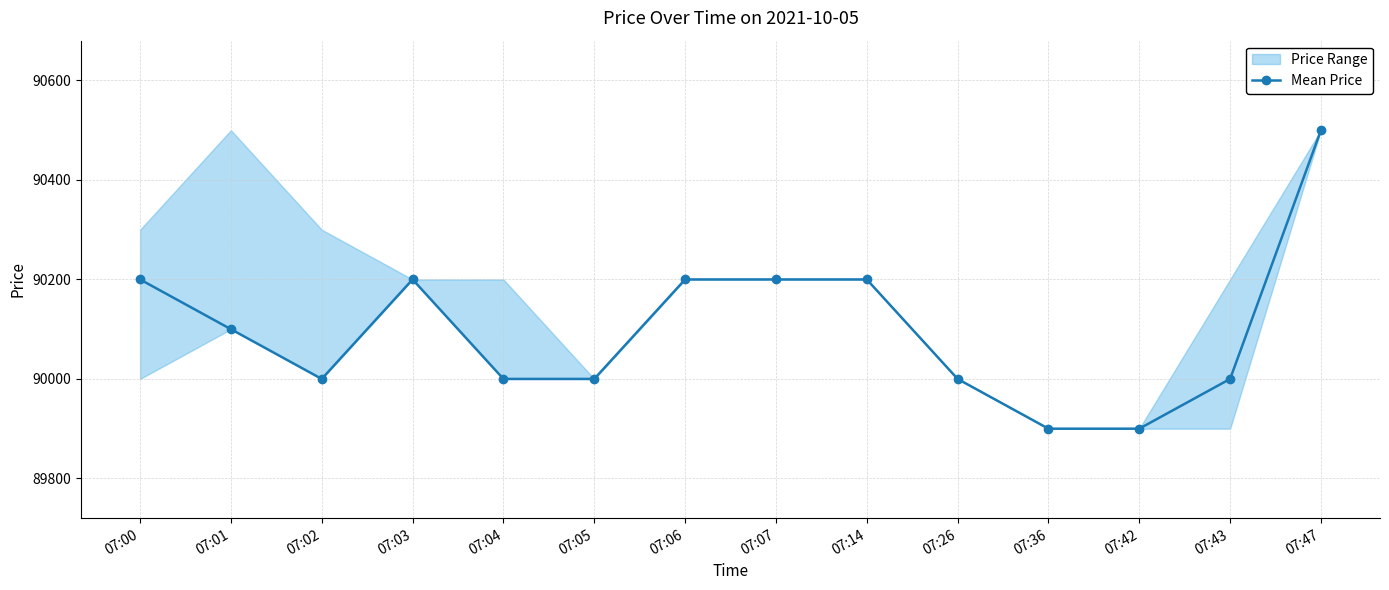

Which has a higher value, 07:05 or 07:04?

07:05